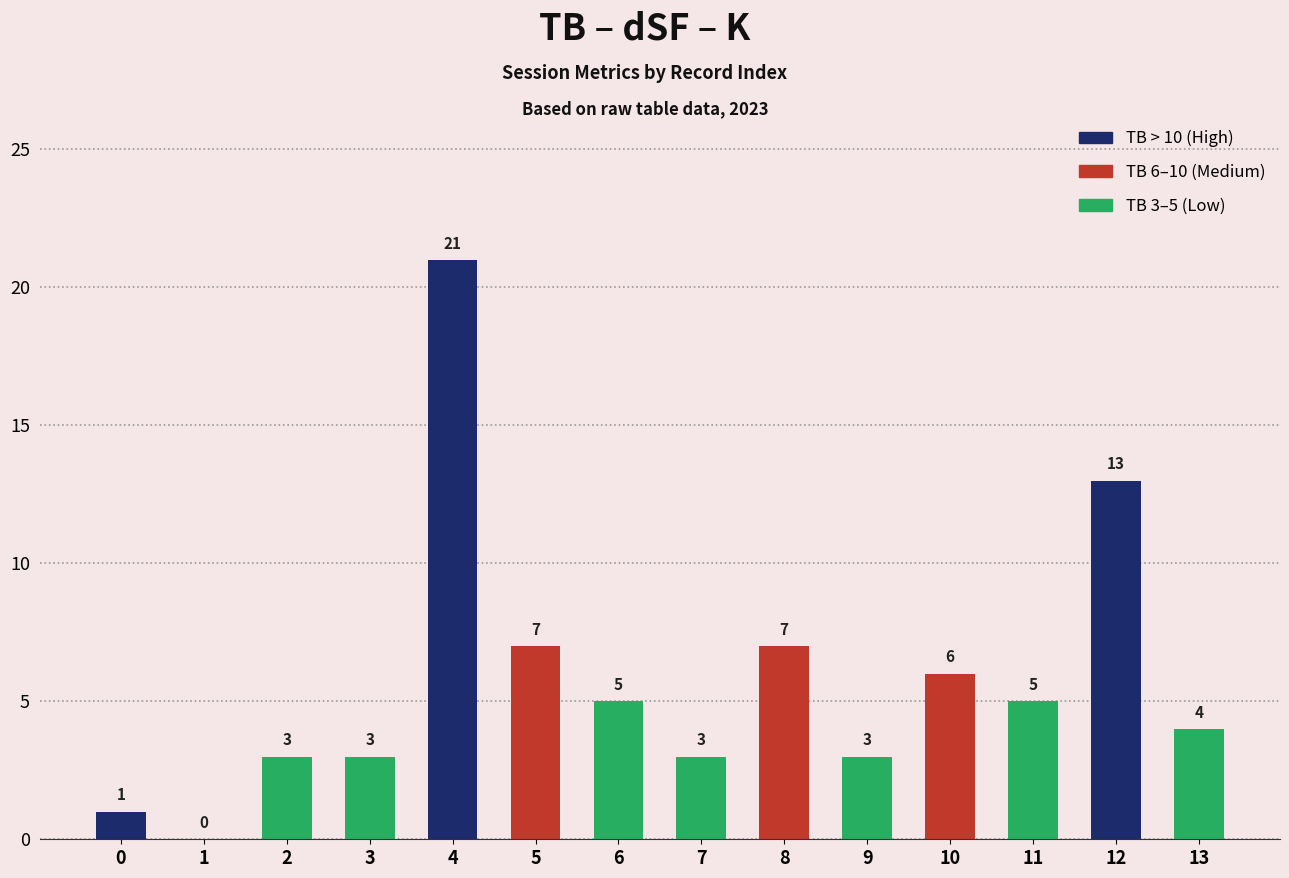

Which label corresponds to the largest value in the chart?

4